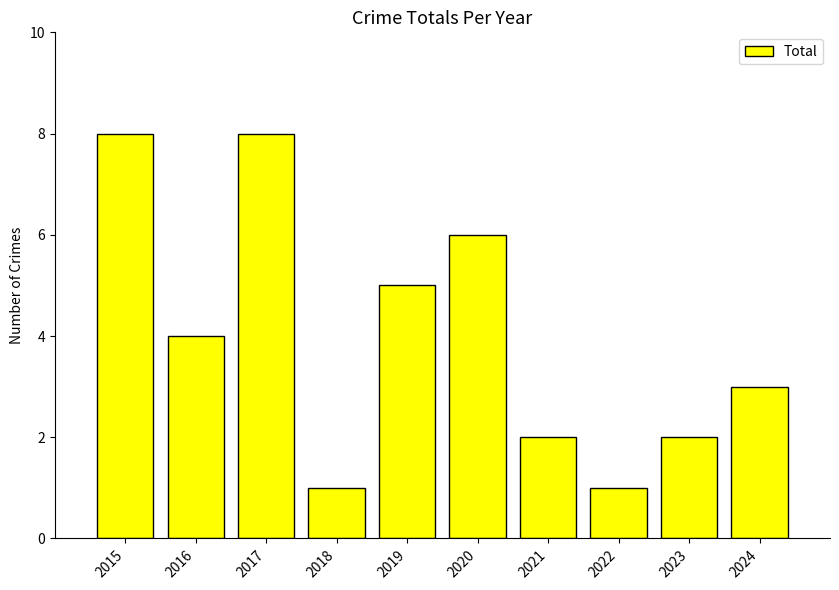

What is the change in value from 2016 to 2017?

+4